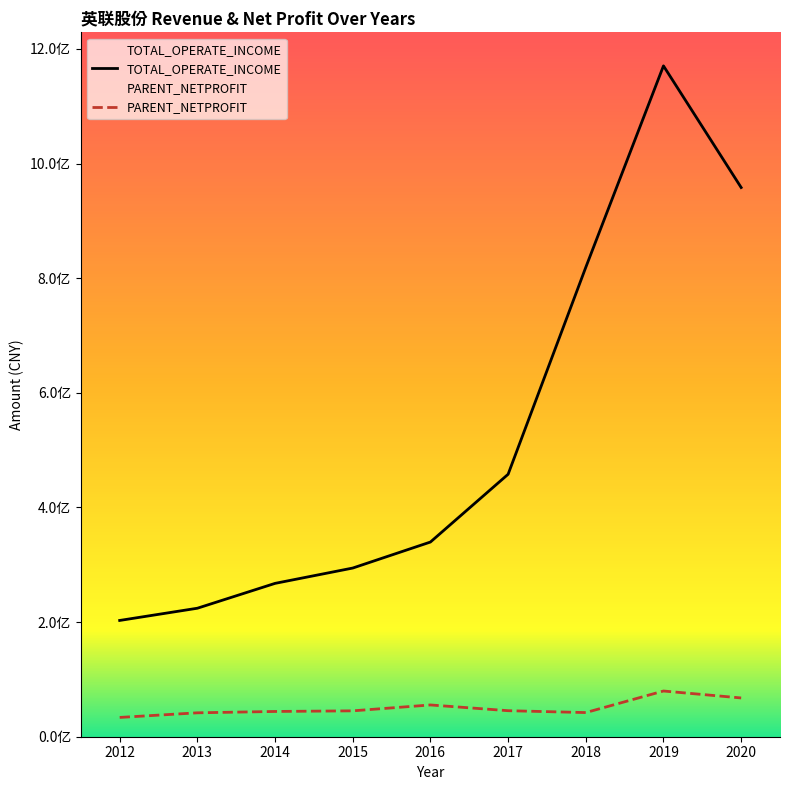

Which series has the largest total across all categories?

TOTAL_OPERATE_INCOME